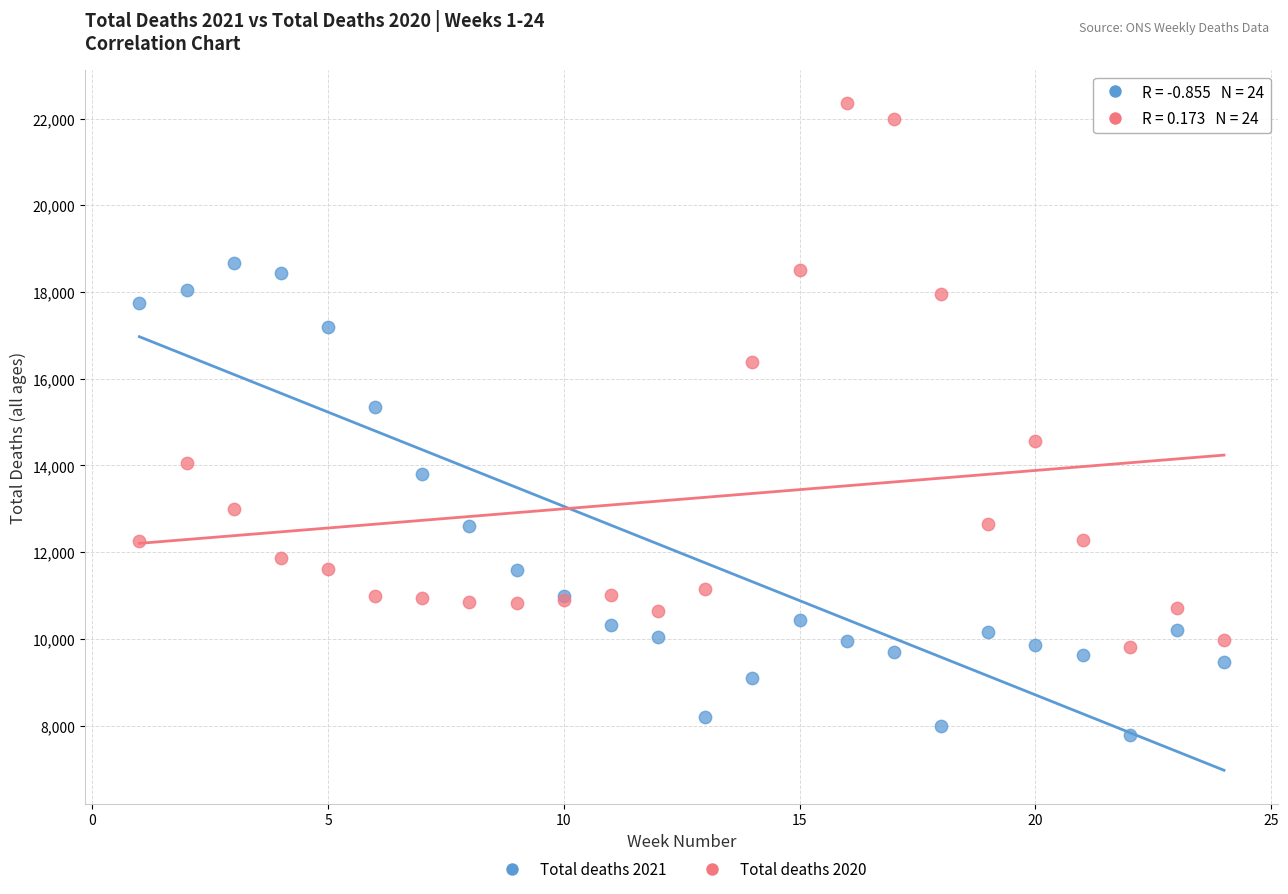

What are all the series names shown in the legend?

Total deaths 2021, Total deaths 2020